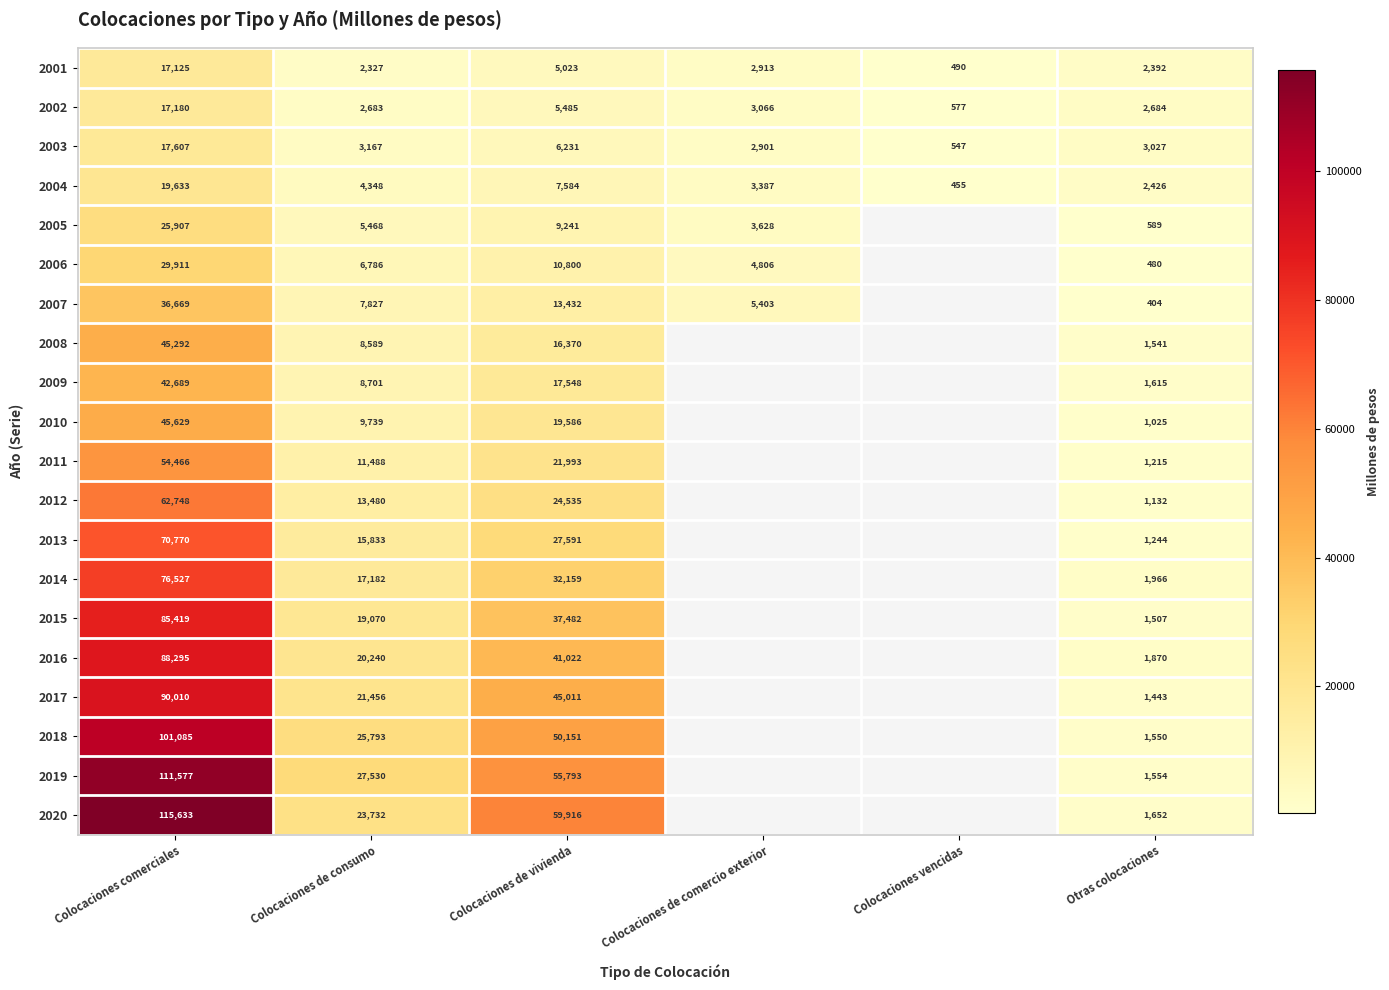

Which label corresponds to the smallest value in the chart?

Otras colocaciones